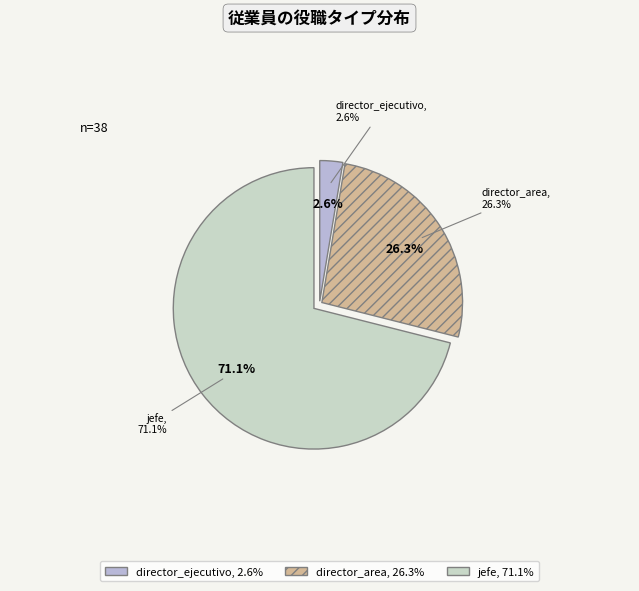

To the nearest percent, what is the combined percentage of director_ejecutivo and director_area?

29%